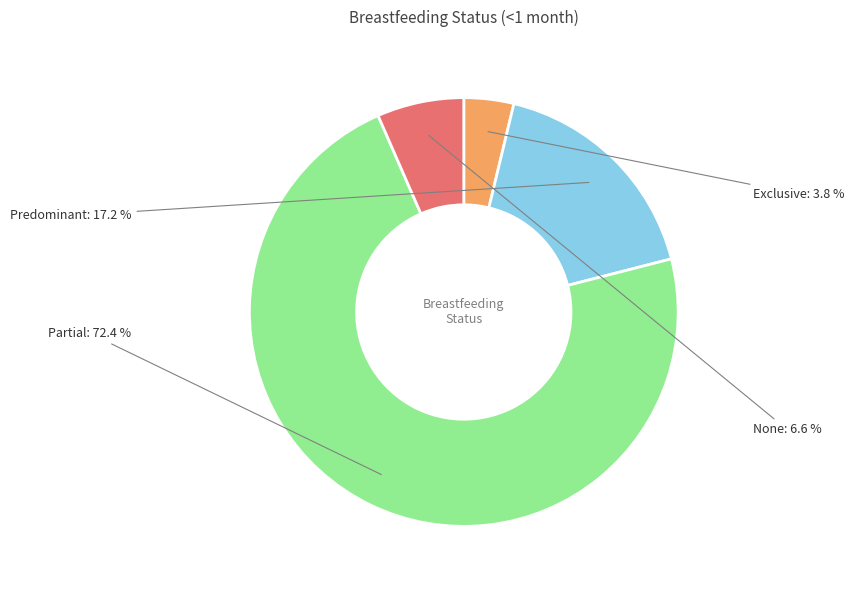

Is Exclusive the majority of the pie?

No